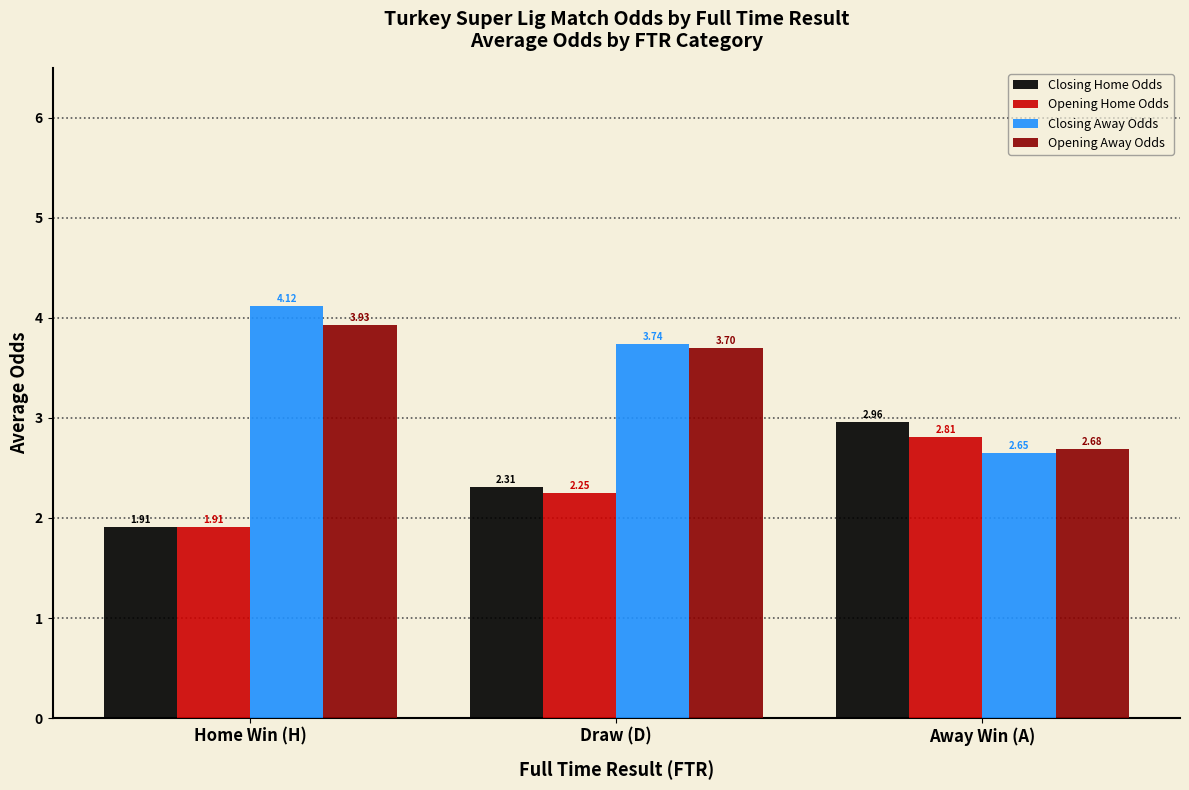

At which category does the chart reach its peak across all series?

Home Win (H)